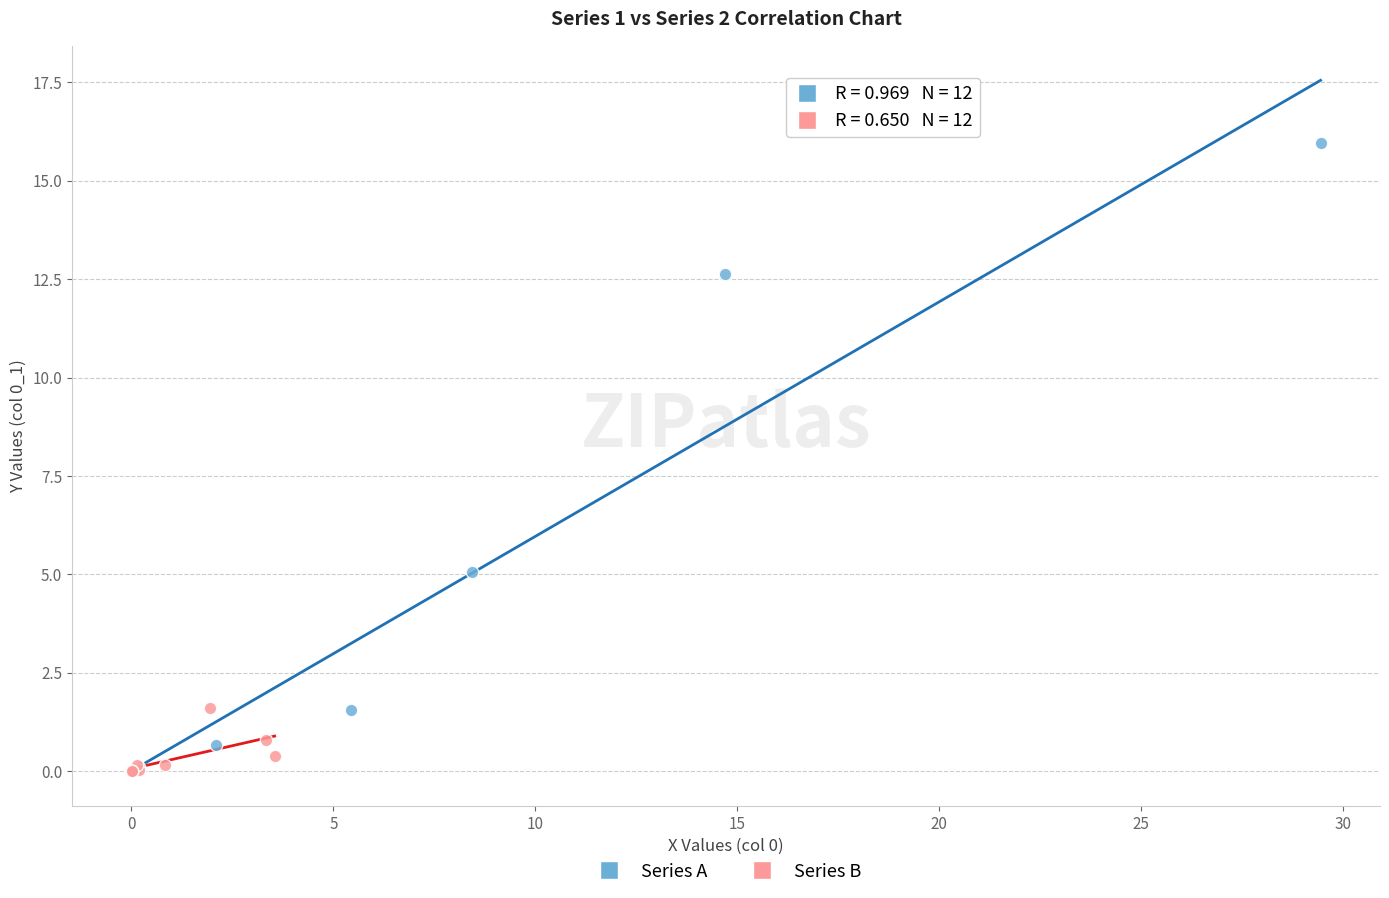

Which series reaches the maximum Y coordinate?

Series A